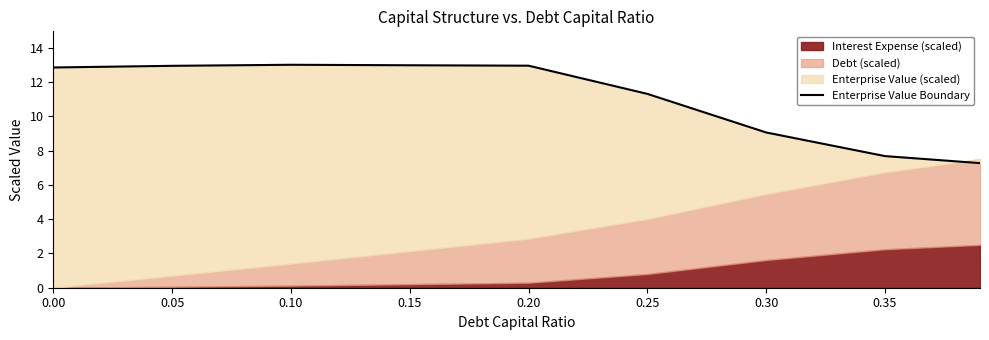

Where is the data nearest to the value 10?

0.30